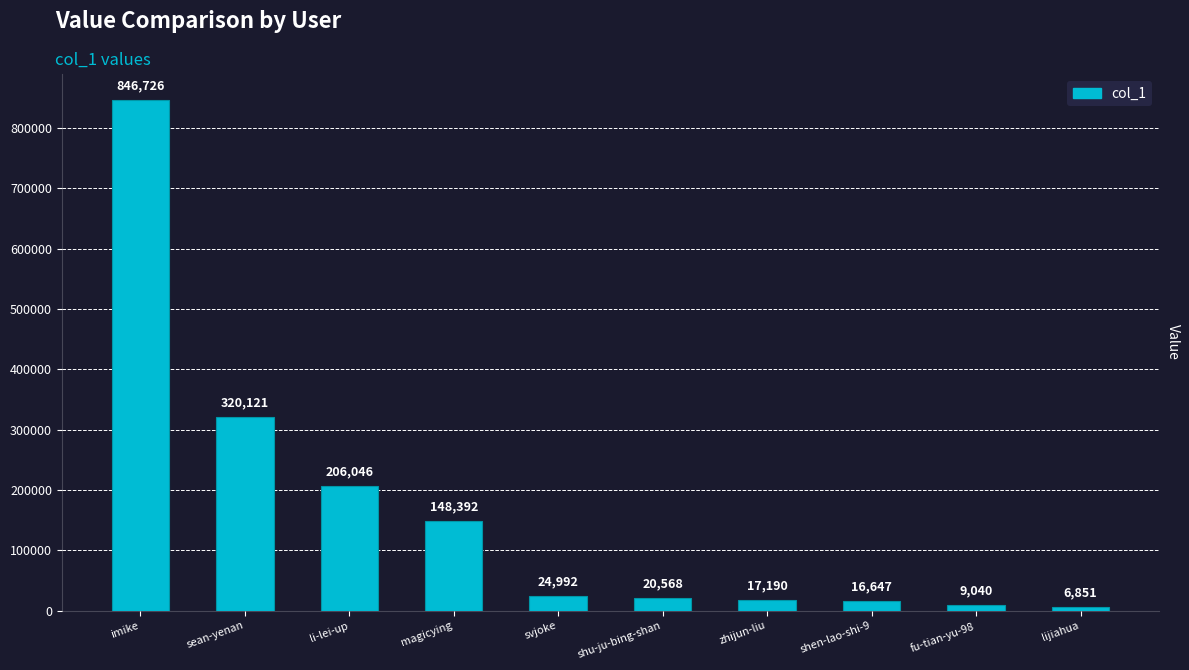

What is the difference between the maximum and minimum values?

839875